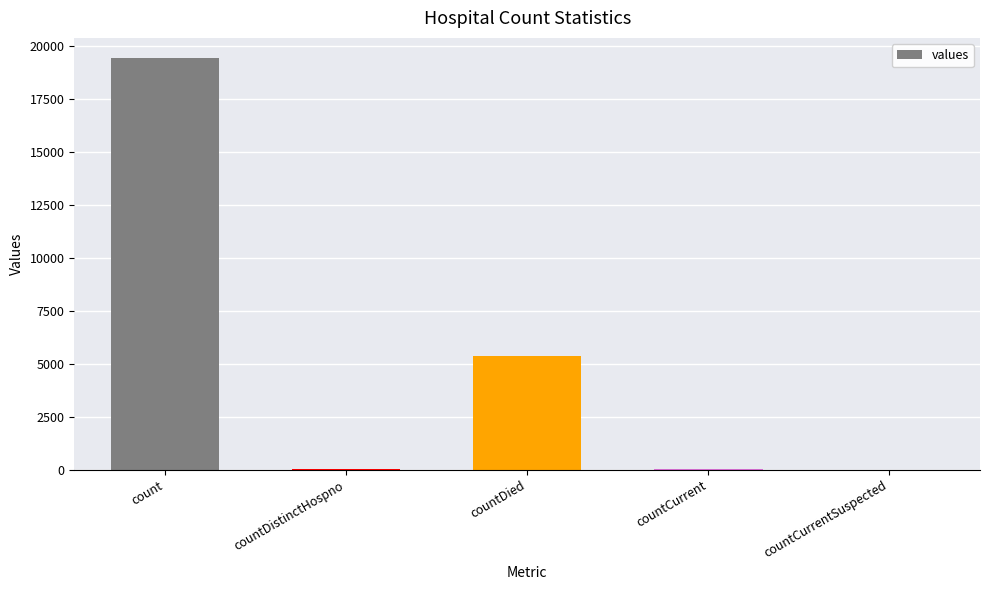

What is the greatest value displayed?

19420